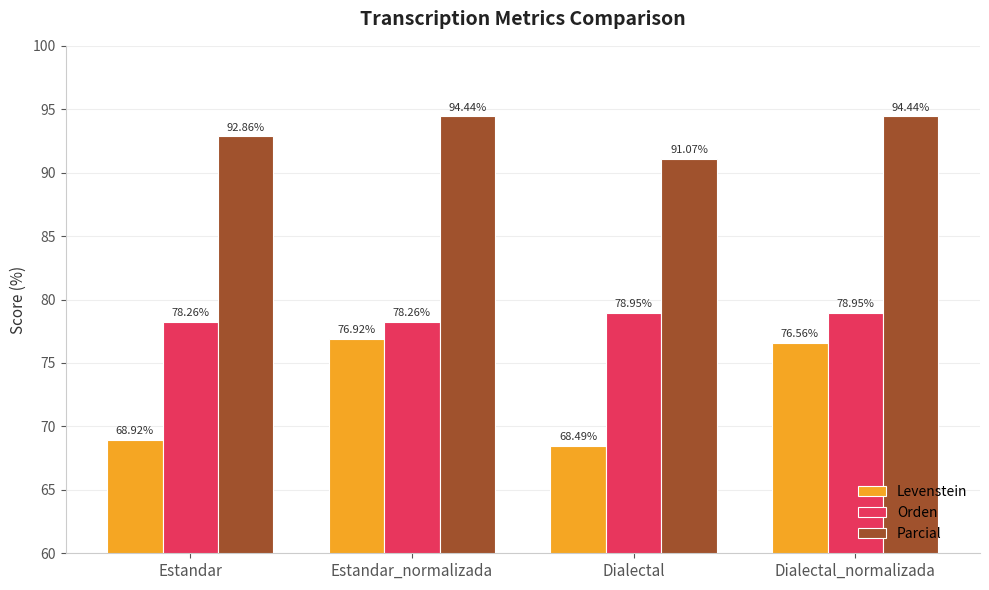

What is the value of the Parcial bar at the 2nd from the left?

94.4